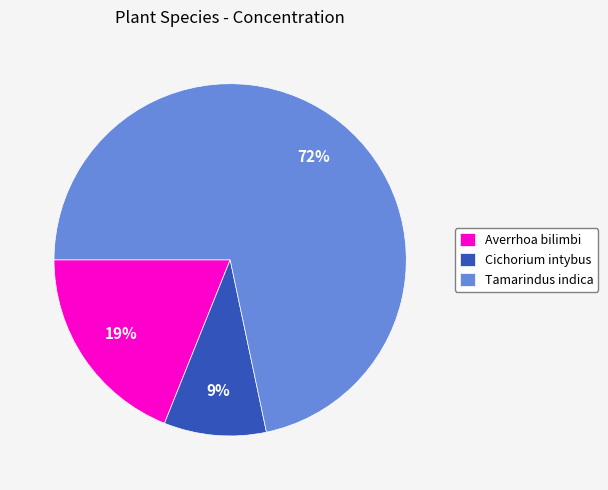

Count the number of slices in the pie.

3